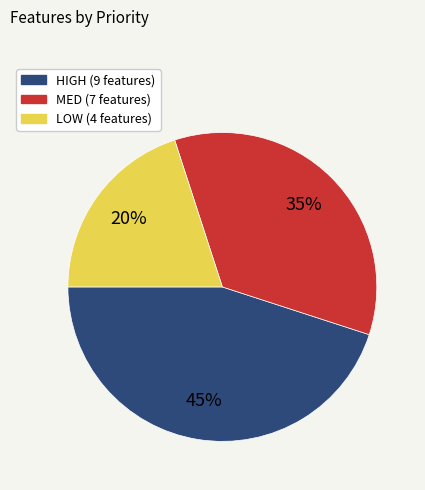

To the nearest percent, what percentage of the pie is LOW?

20%